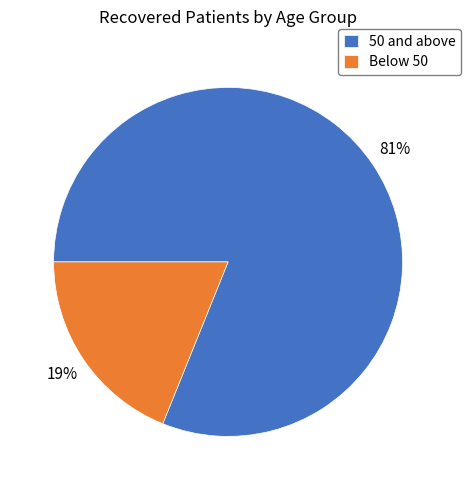

True or false: Below 50 accounts for 28% of the total.

False